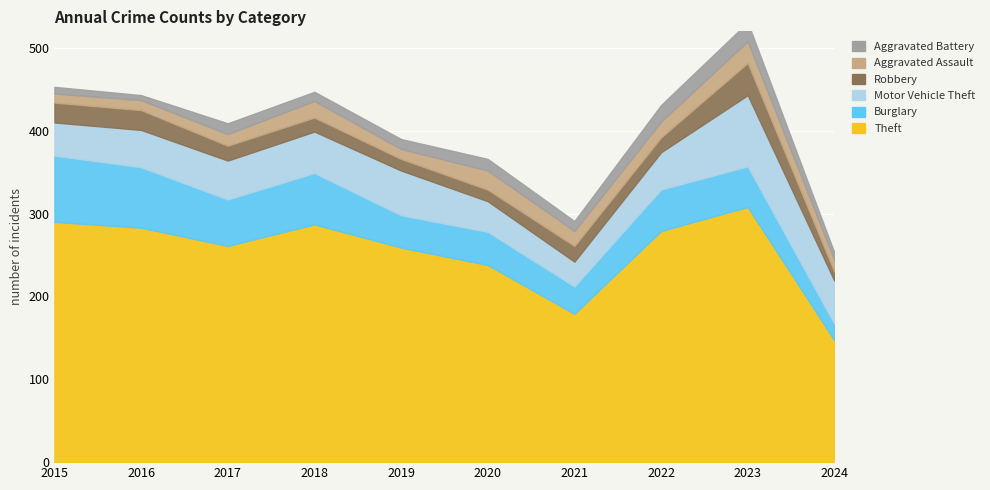

Between which two adjacent categories do Motor Vehicle Theft and Burglary first intersect?

2018 and 2019